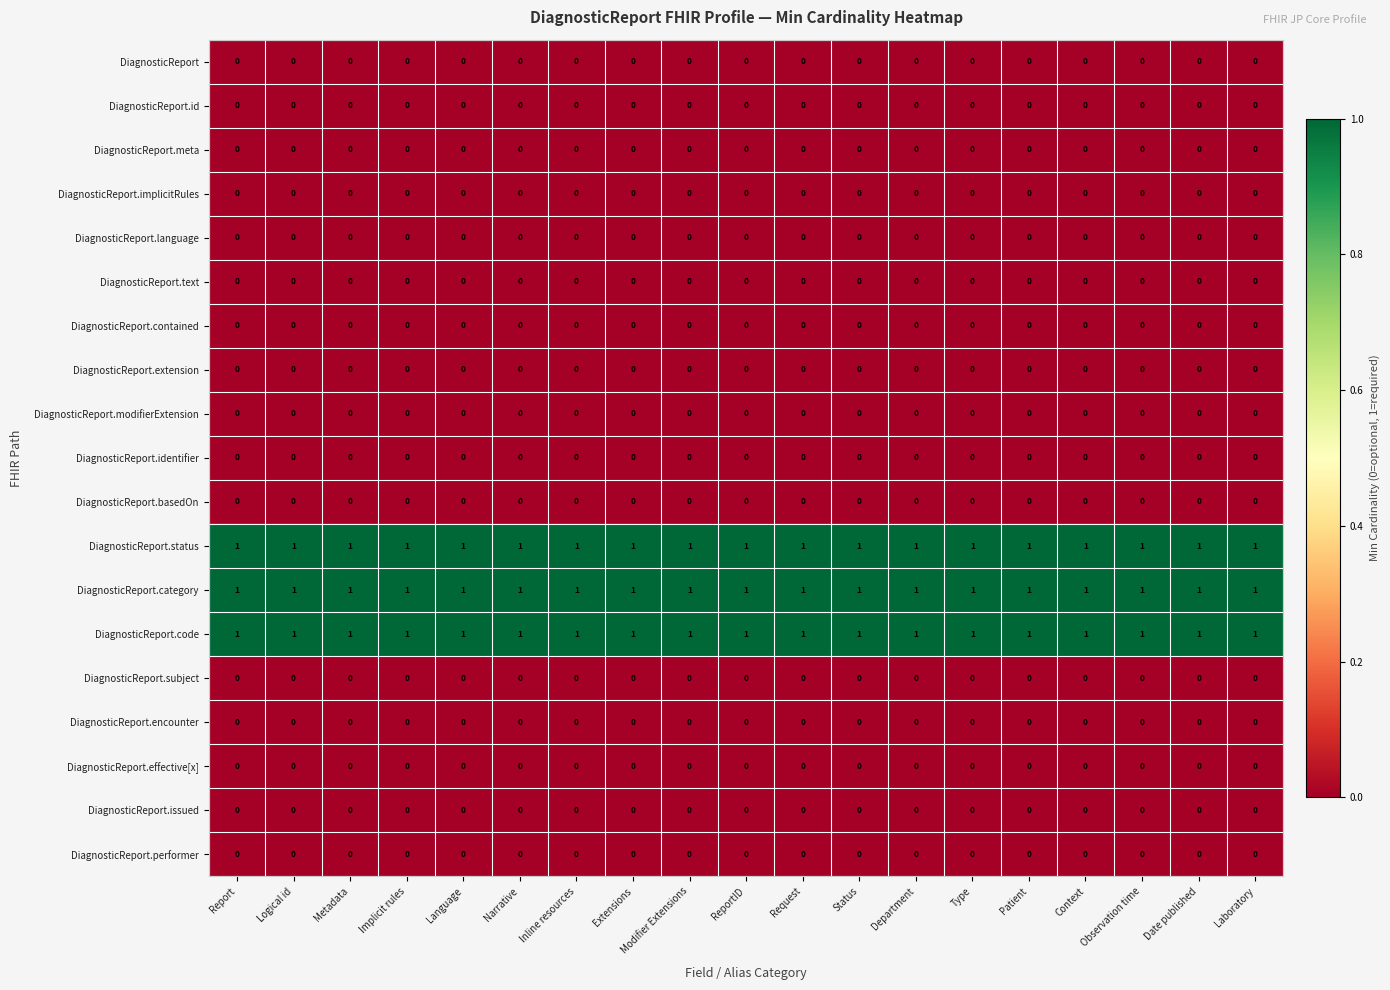

What is the total value across all series at Laboratory?

3